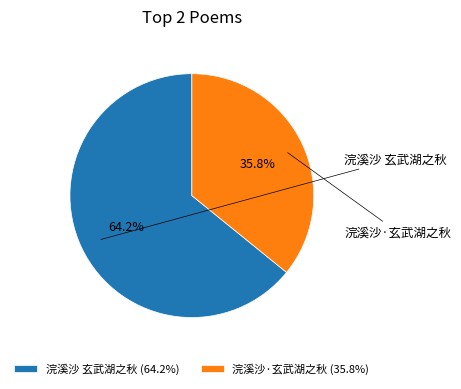

The 浣溪沙·玄武湖之秋 slice represents 23% of the pie. True or false?

False